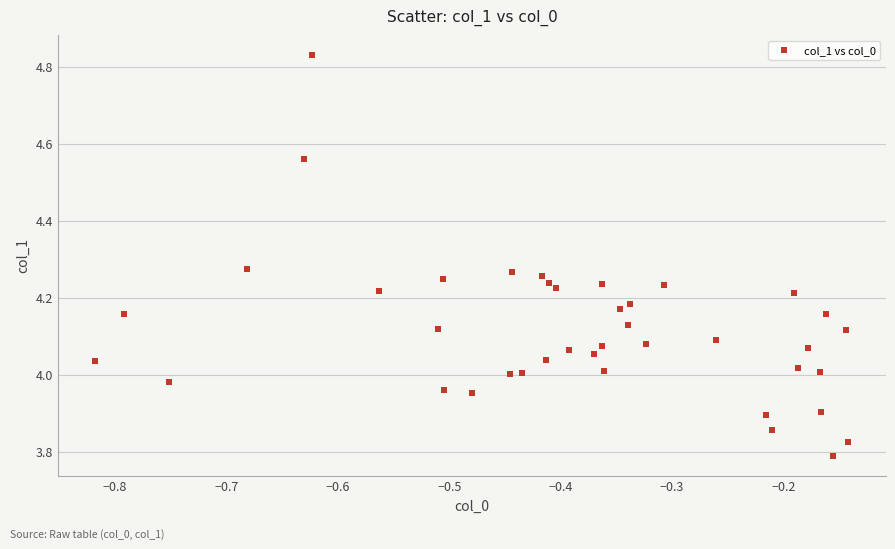

What is the range of X values (max minus min)?

0.7